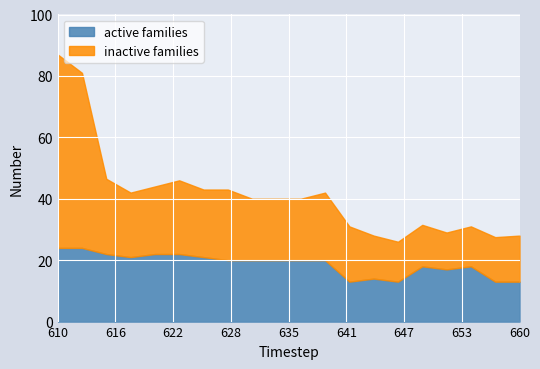

List the series in order of their peak value, highest first.

inactive families, active families